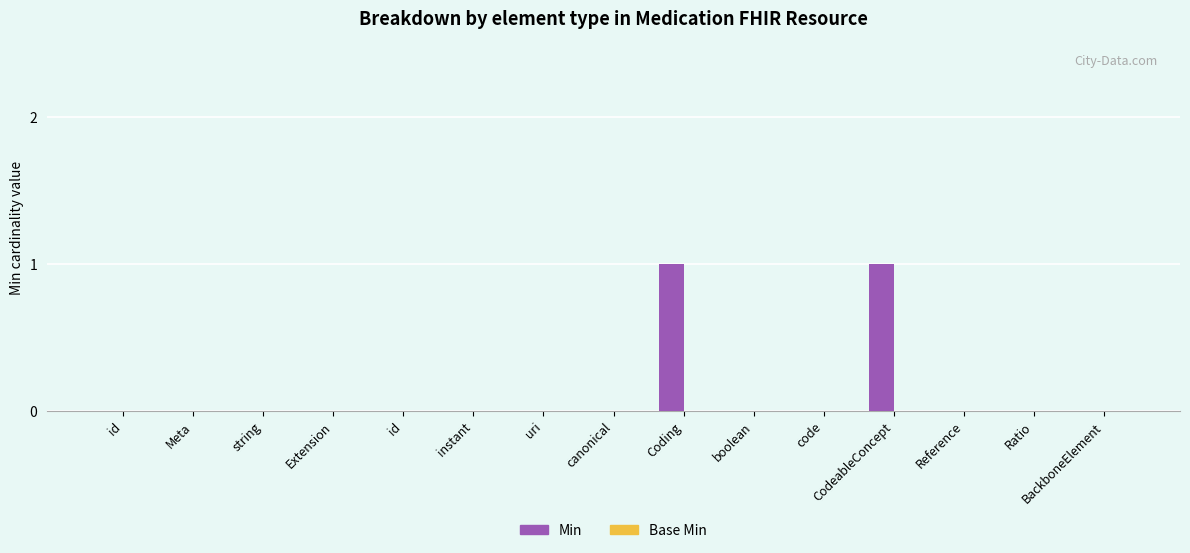

Count the number of categories in the chart.

15